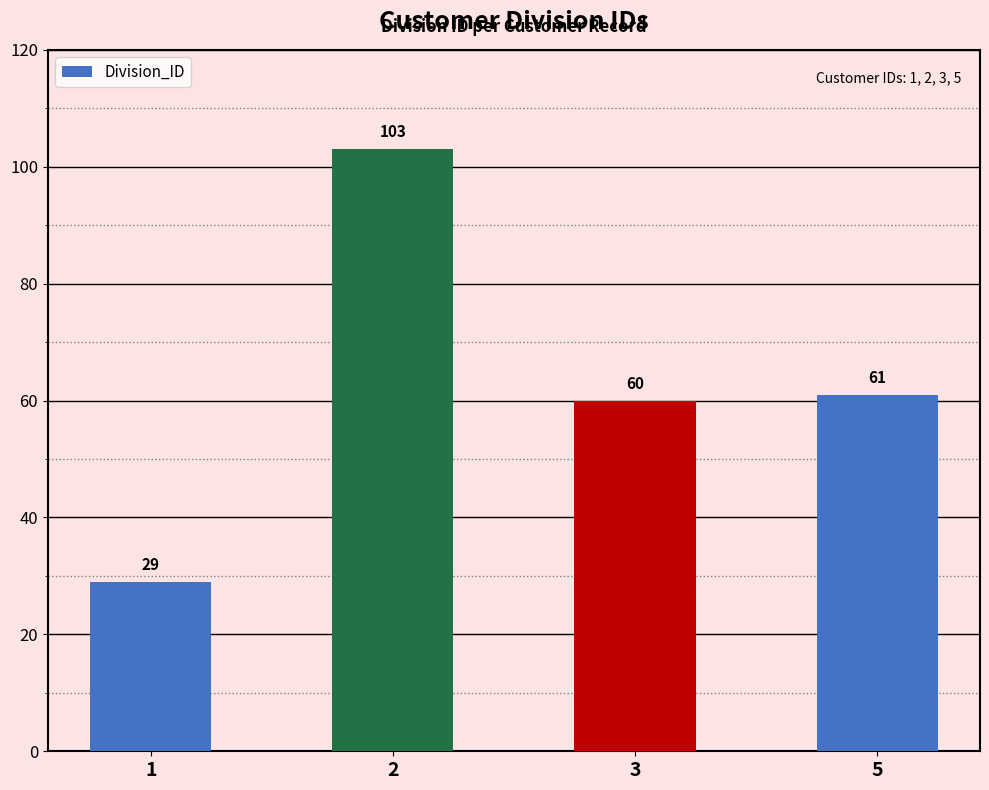

Which label corresponds to the largest value in the chart?

2